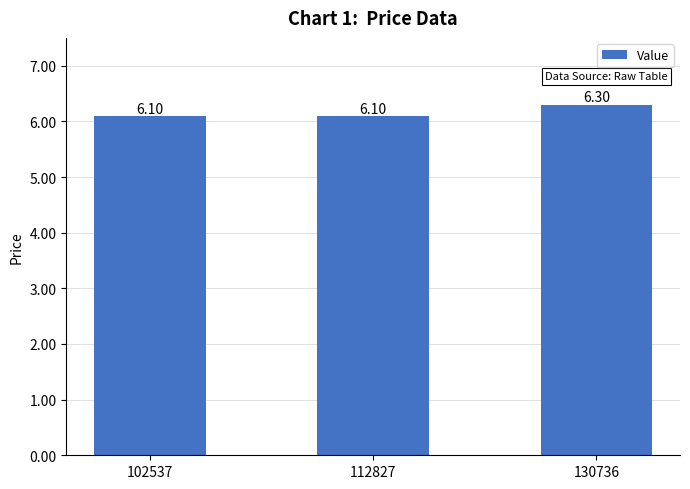

What is the sum of all values?

18.5